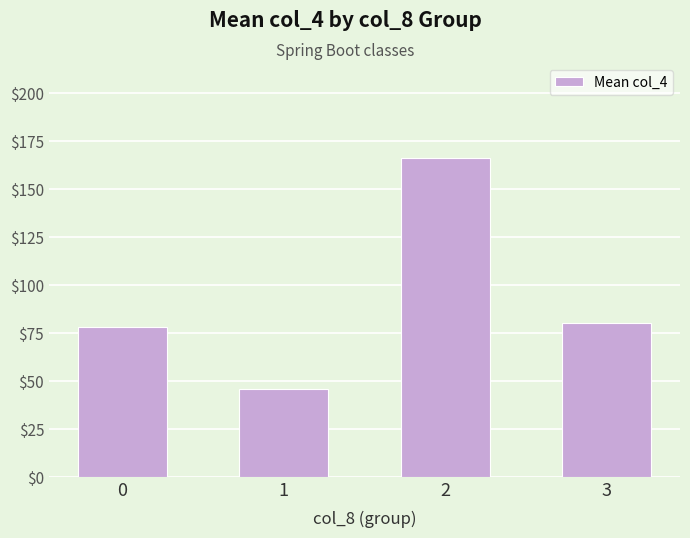

Reading left to right, extract all data points from this chart.

0=78.0	1=45.7	2=166.0	3=80.0